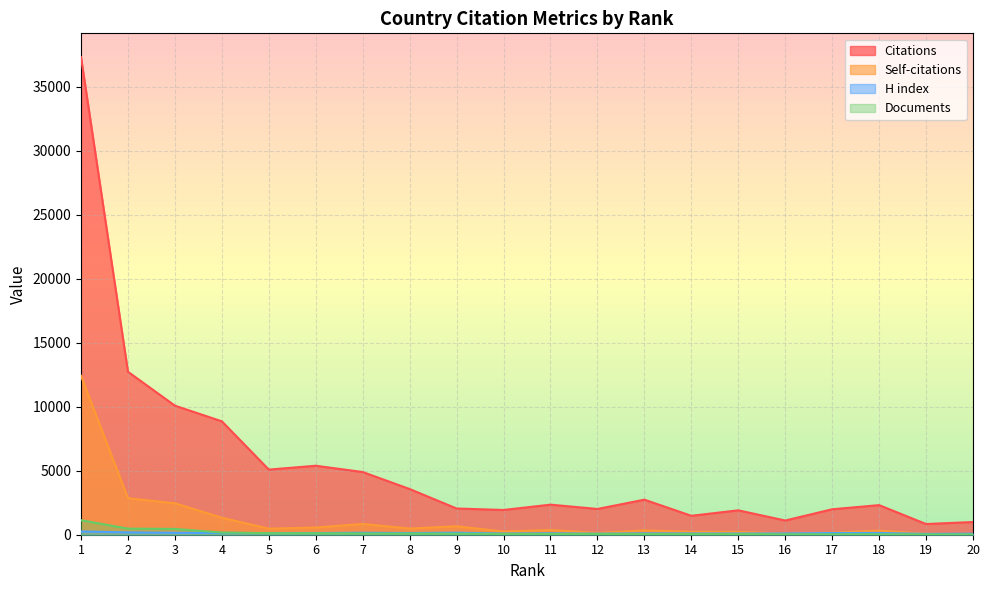

Which series has the largest range (max minus min)?

Citations